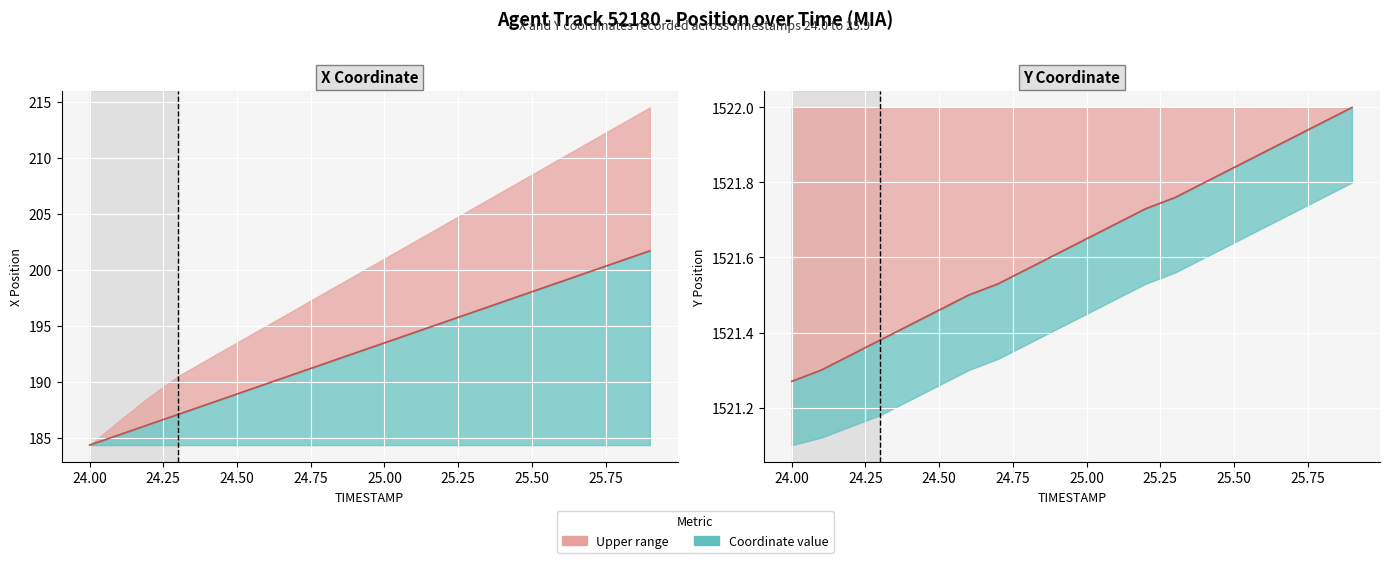

True or false: X (AGENT) and Y (AGENT) cross at least once.

False